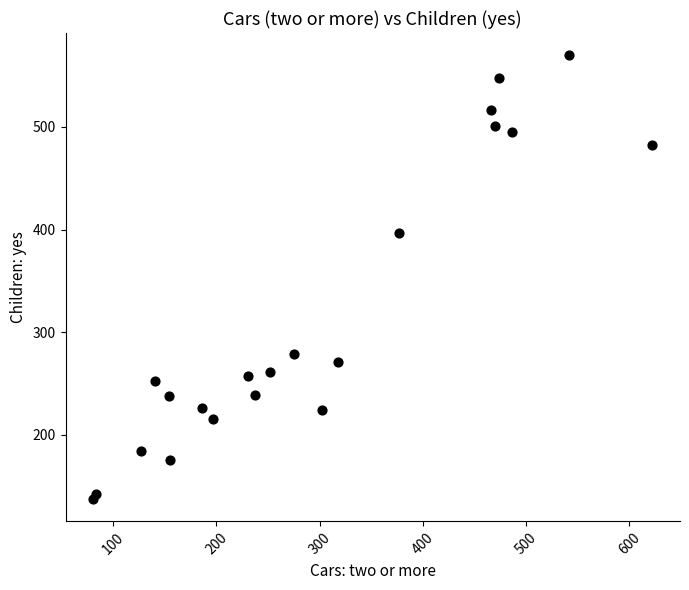

What Y value in the scatter plot is closest to 353?

397